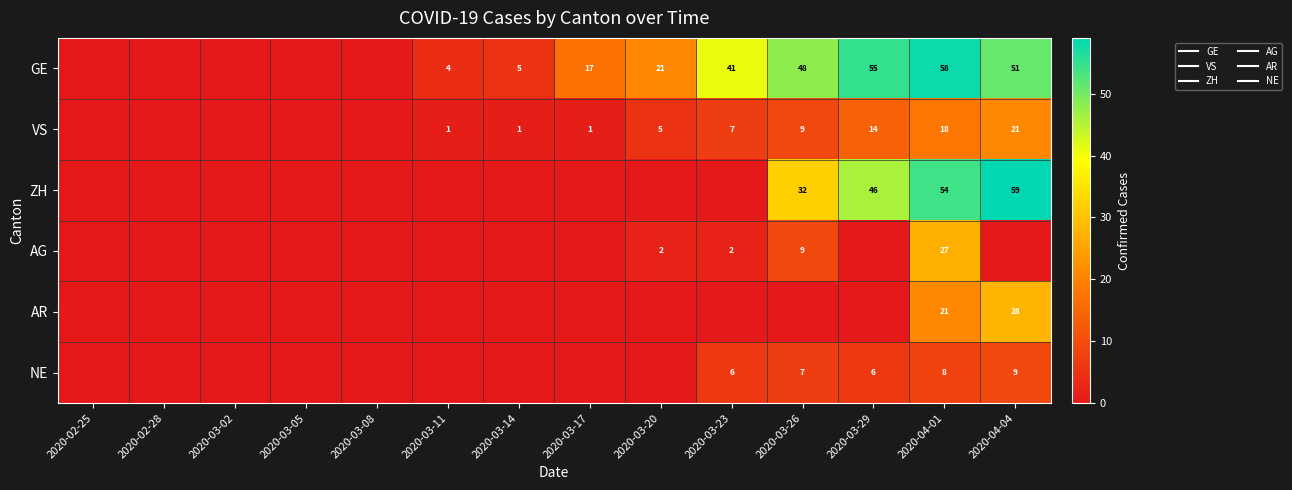

Read the AR value at 2020-04-04.

28